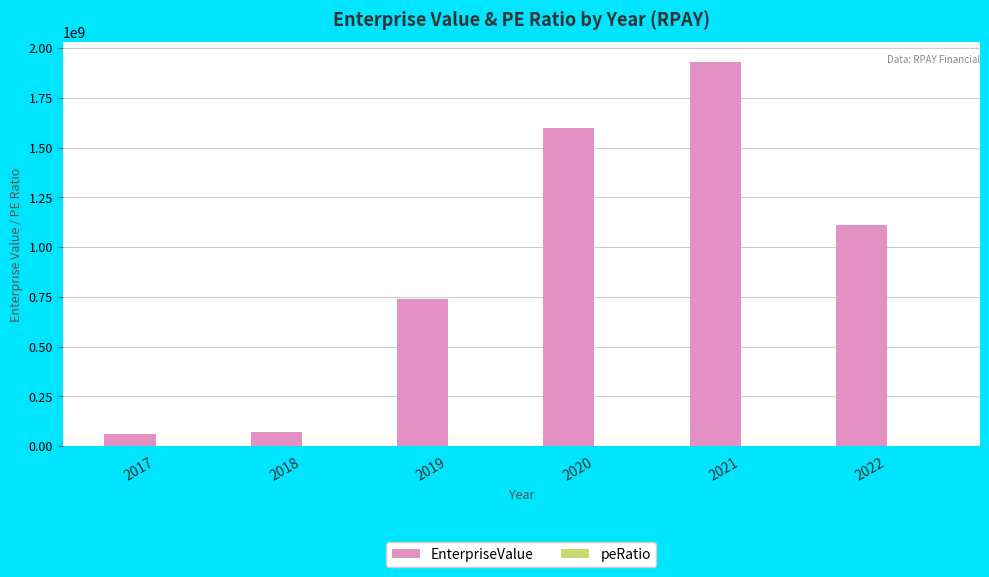

At which category is the sum across all series the highest?

2021